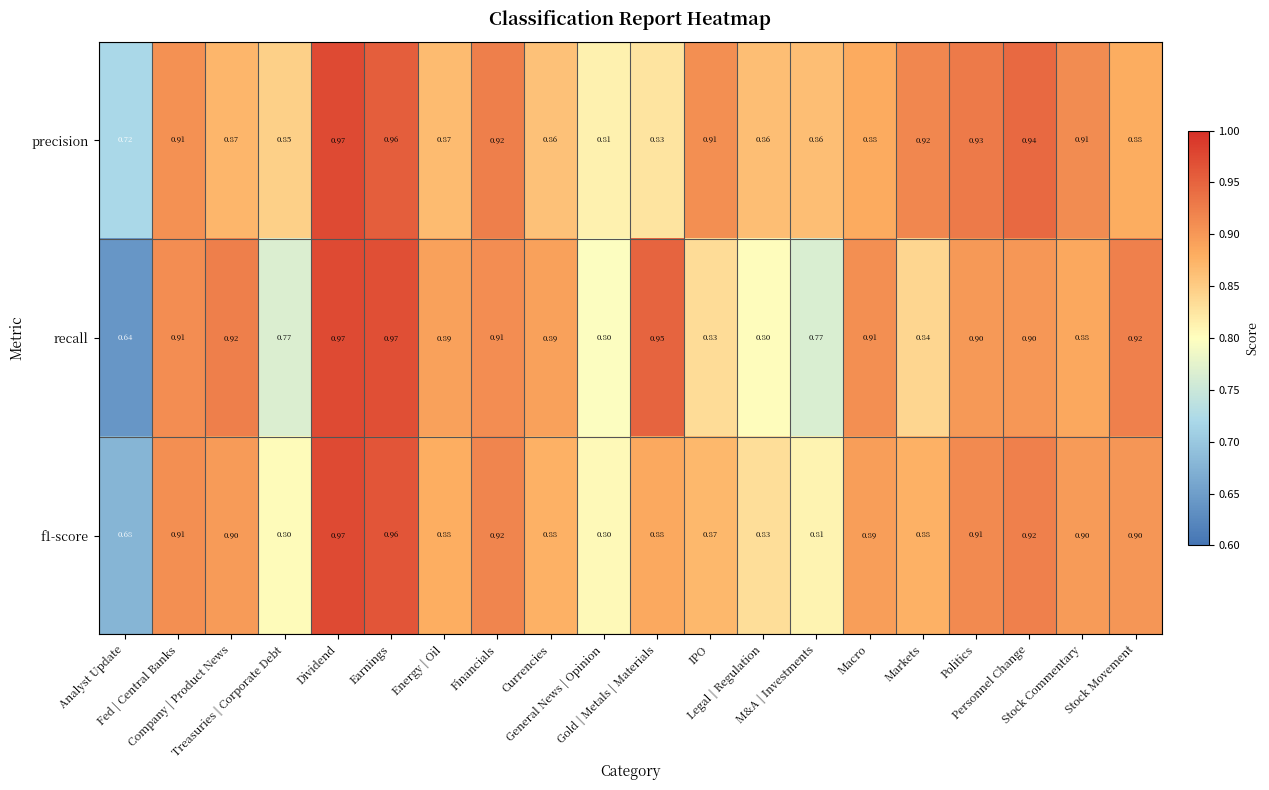

Which series has the largest range (max minus min)?

recall